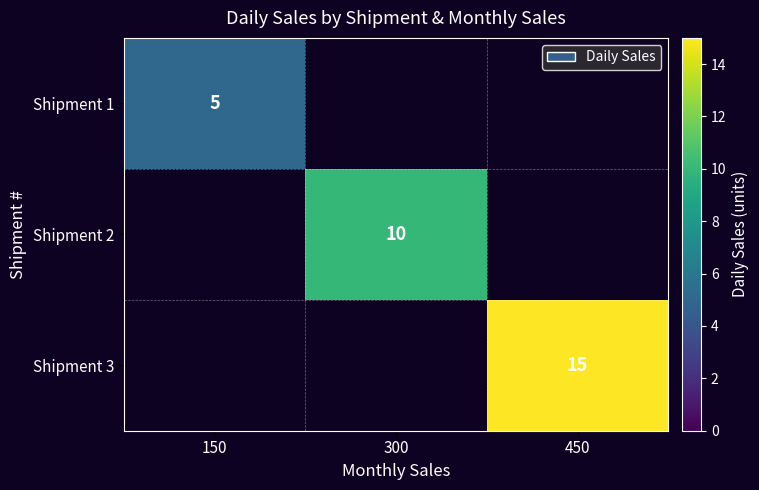

Is it true that Shipment 2 equals 15 at 300?

False